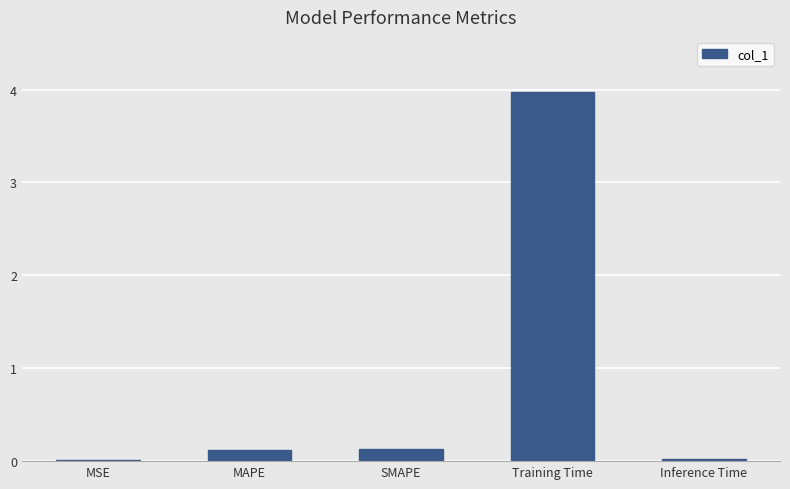

The chart shows a value of 0.1 at SMAPE. True or false?

True